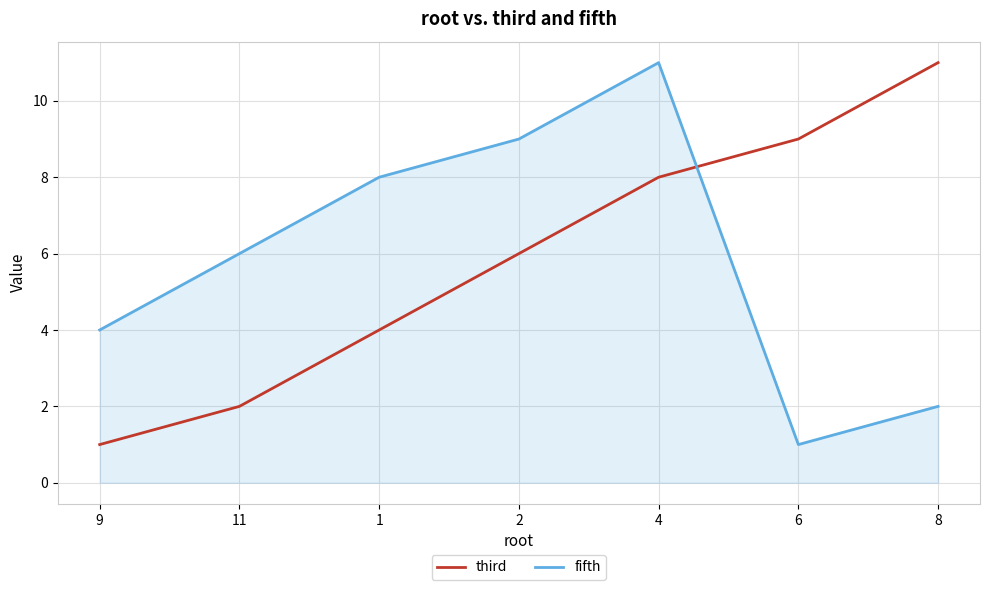

How many lines are shown in the chart?

2